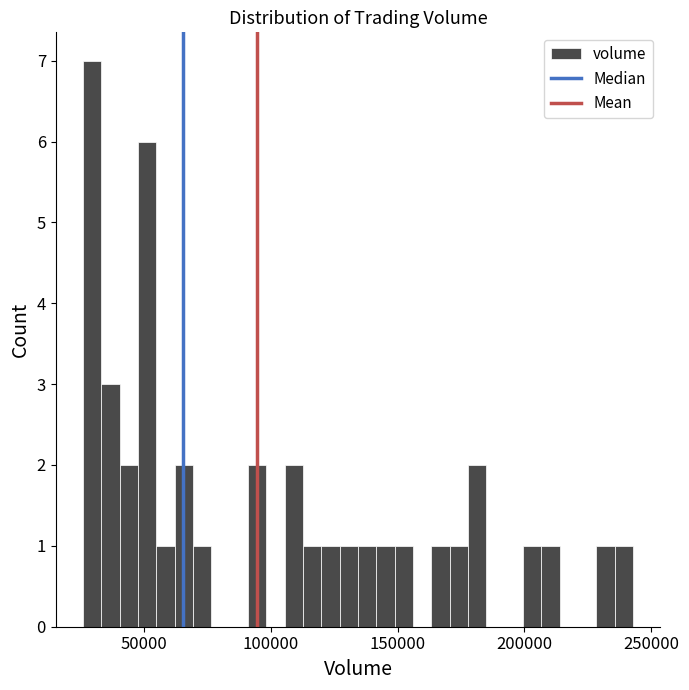

Read against the x-axis, roughly where is the centre of the tallest bar?

30000